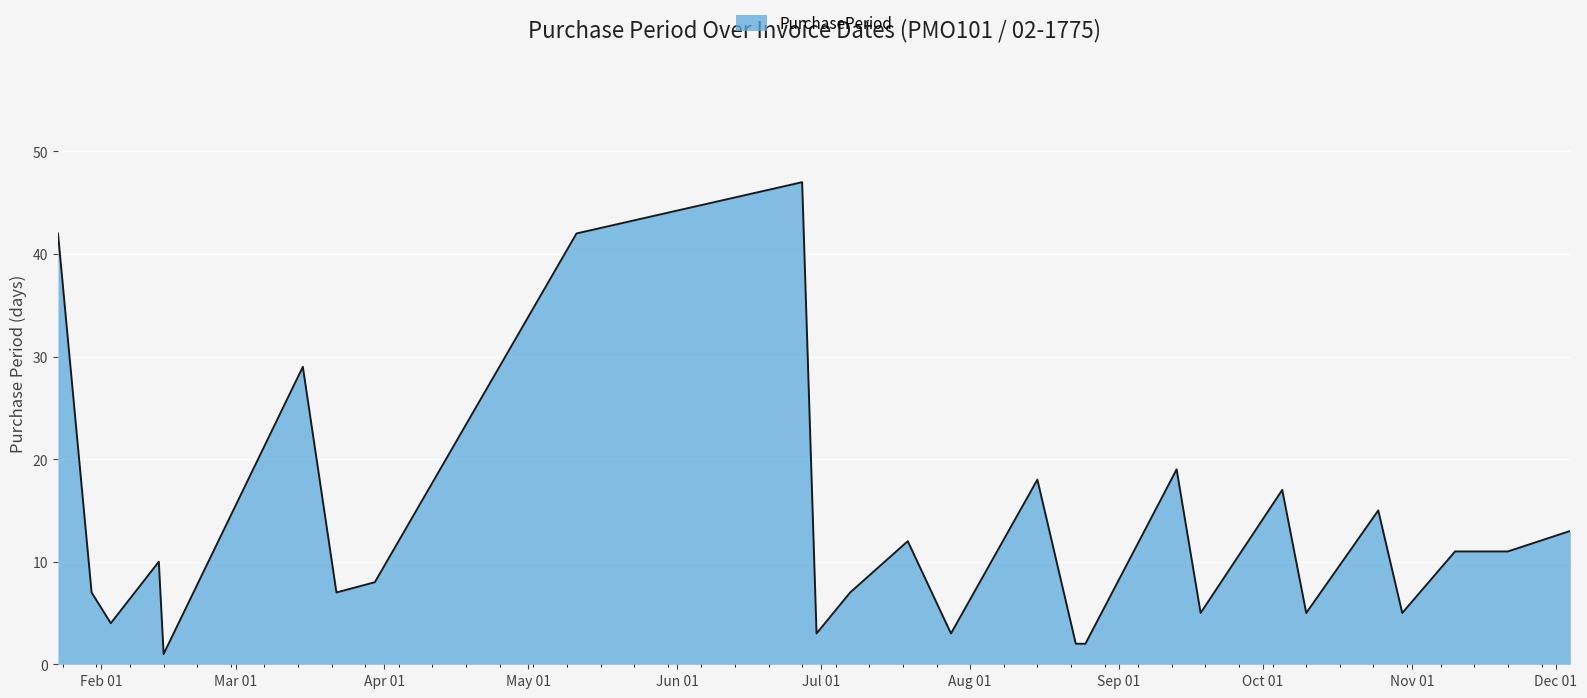

Does the chart display data point markers on the line(s)?

No